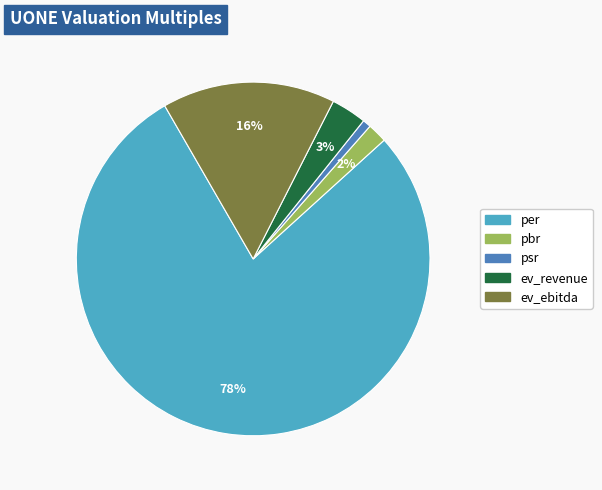

Is per the majority of the pie?

Yes